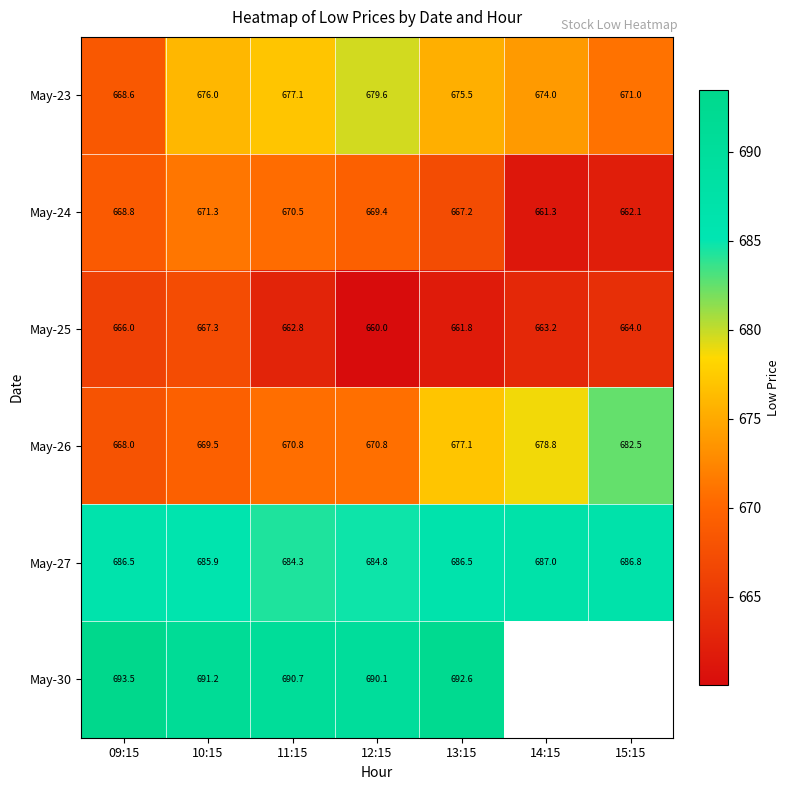

The May-23 series shows 677.1 at 11:15. True or false?

True